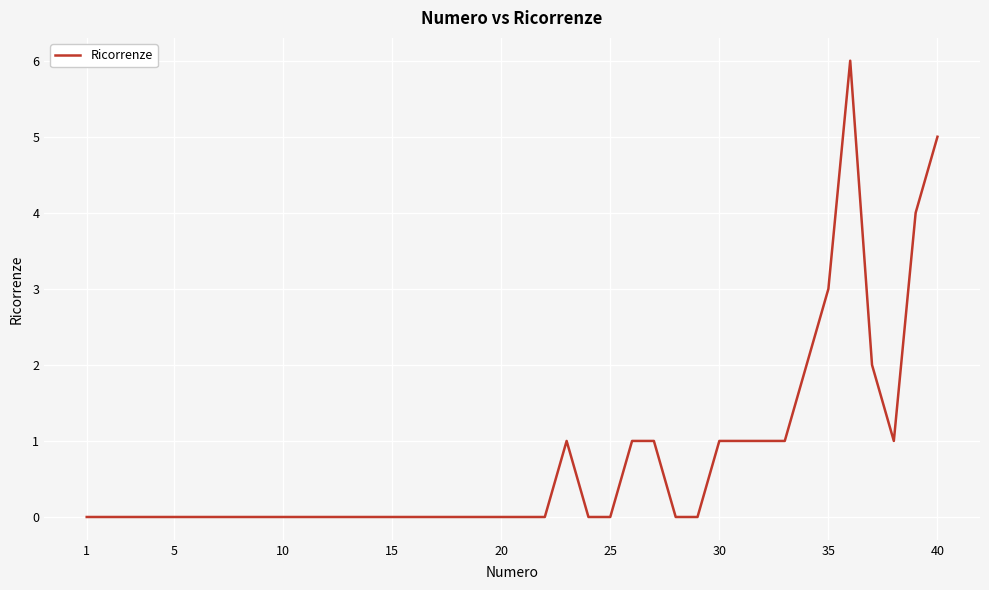

What is the maximum value shown in the chart?

6